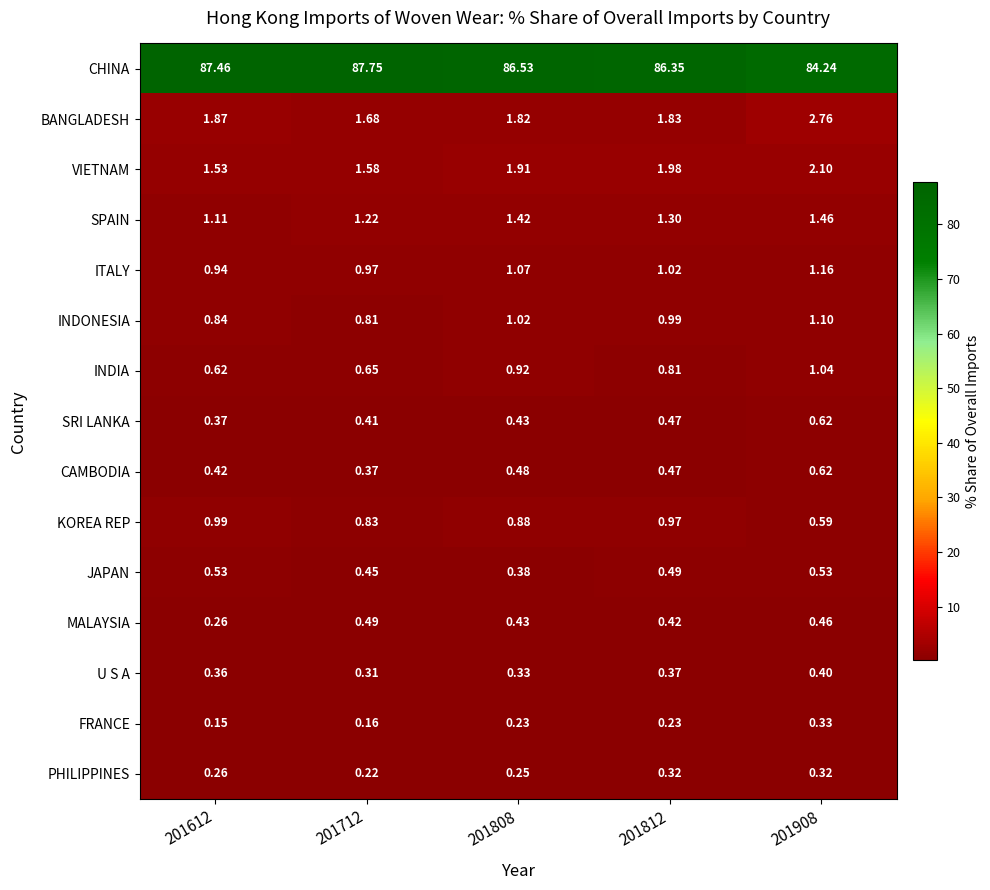

Which series has the largest total across all categories?

CHINA